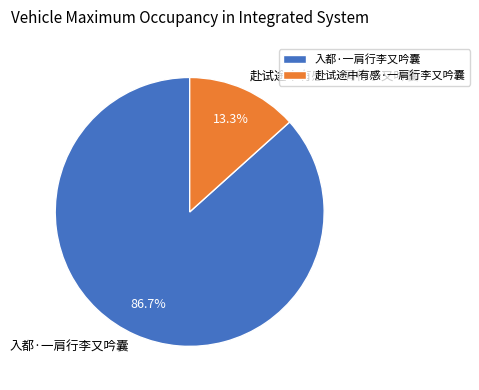

Is there any slice that represents more than half of the pie?

Yes